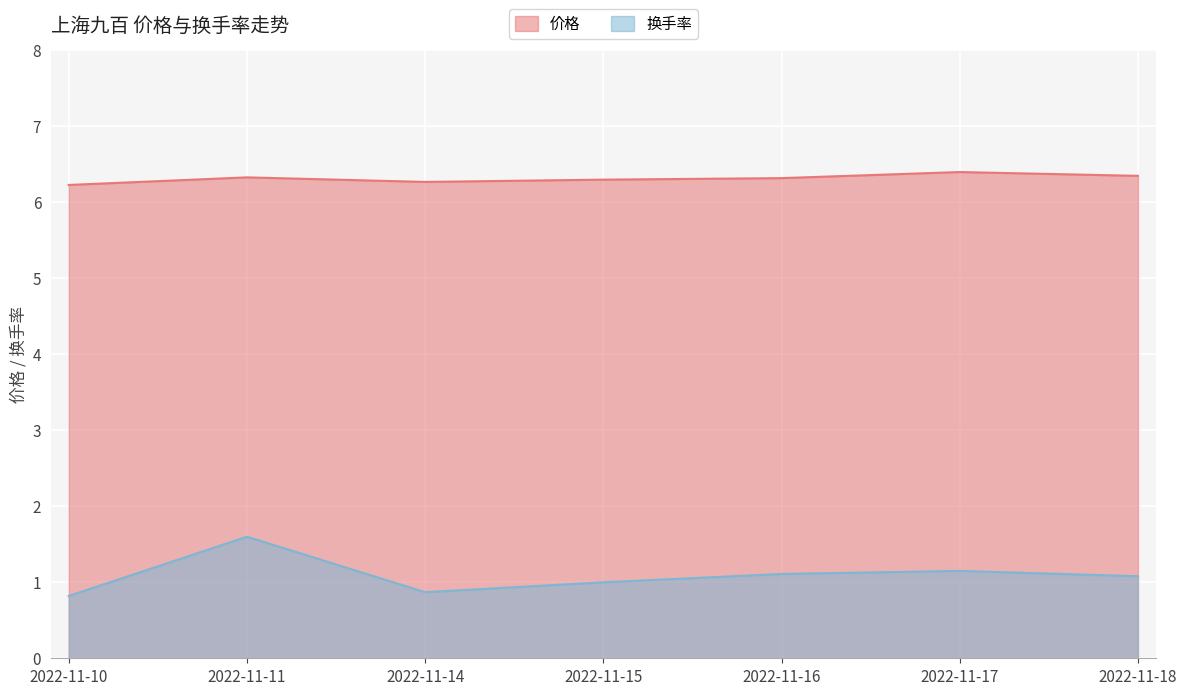

Reading left to right, list all the values displayed in this chart.

价格: 6.2	6.3	6.3	6.3	6.3	6.4	6.3
换手率: 0.8	1.6	0.9	1.0	1.1	1.1	1.1